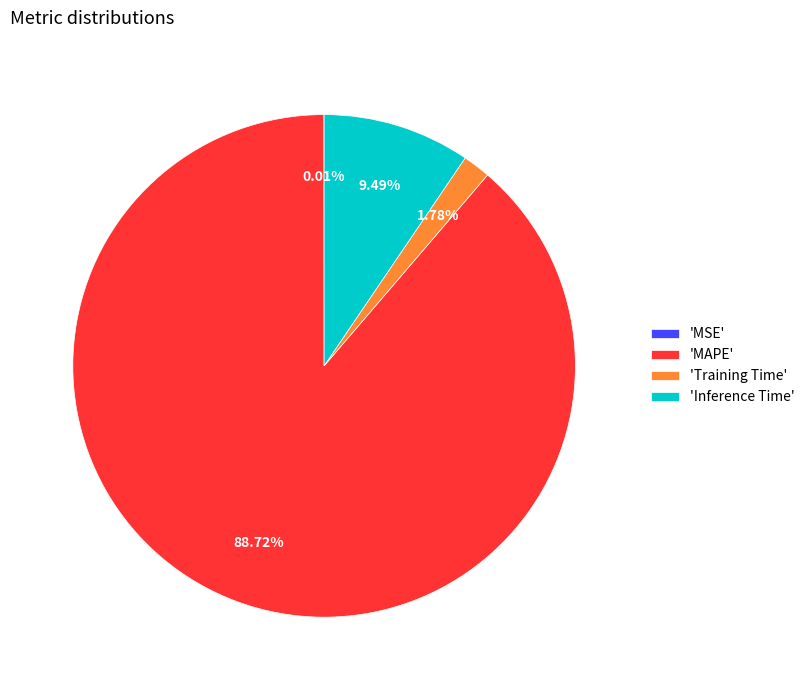

Do 'MAPE' and 'Training Time' together represent more than half of the pie?

Yes